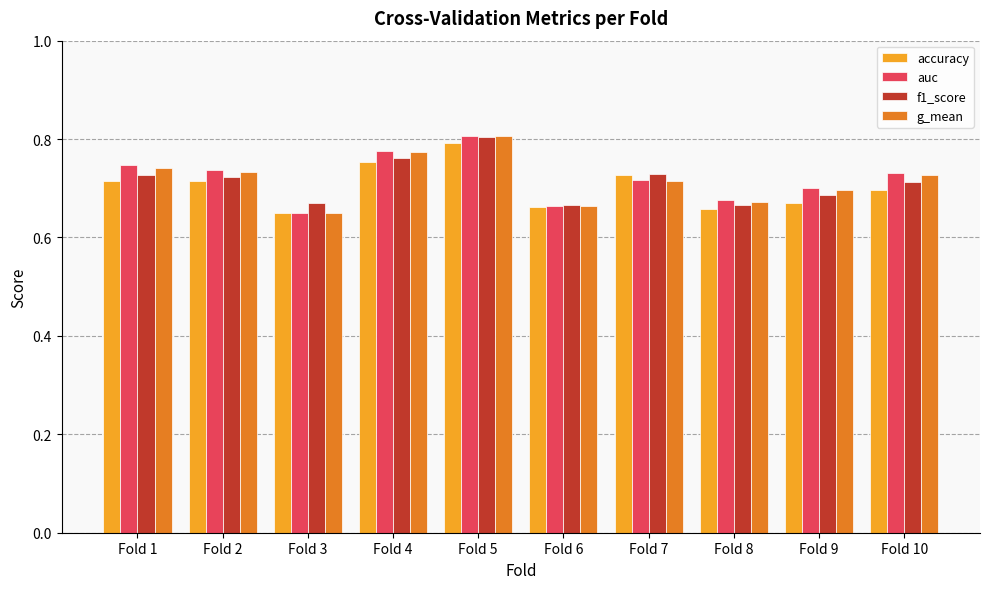

What are all the series names shown in the legend?

accuracy, auc, f1_score, g_mean